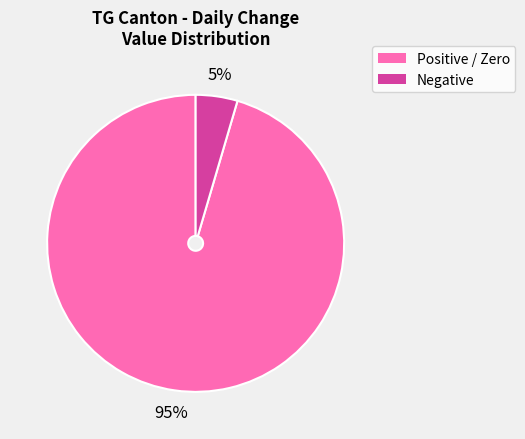

To the nearest percent, what is the average slice percentage?

50%